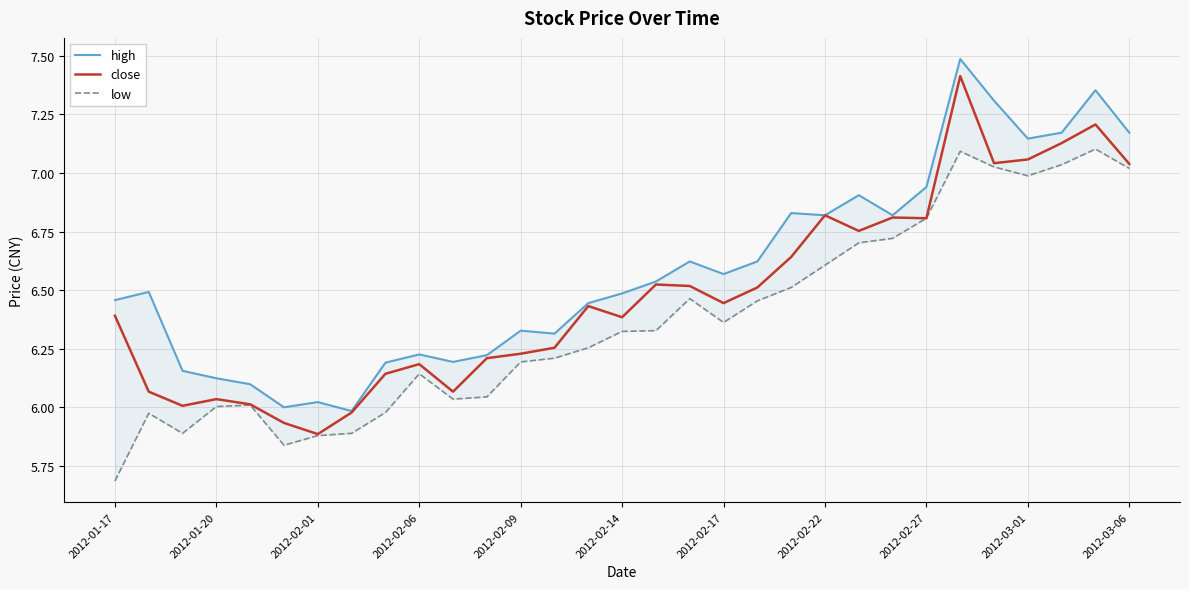

What is the approximate value of high at 11?

6.2